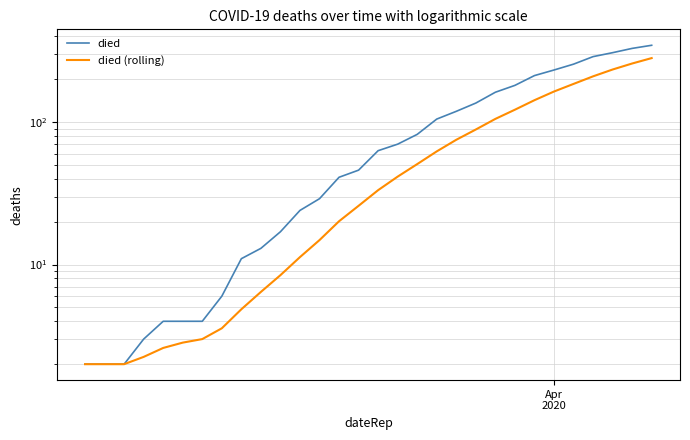

True or false: died and died (rolling) intersect in this chart.

False